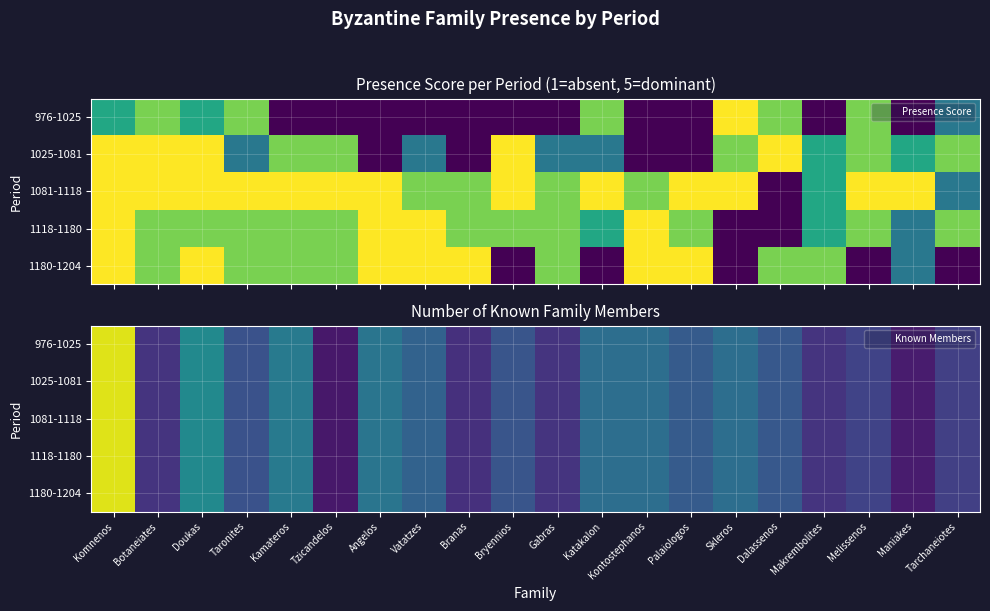

What is the total value across all series at Doukas?

190